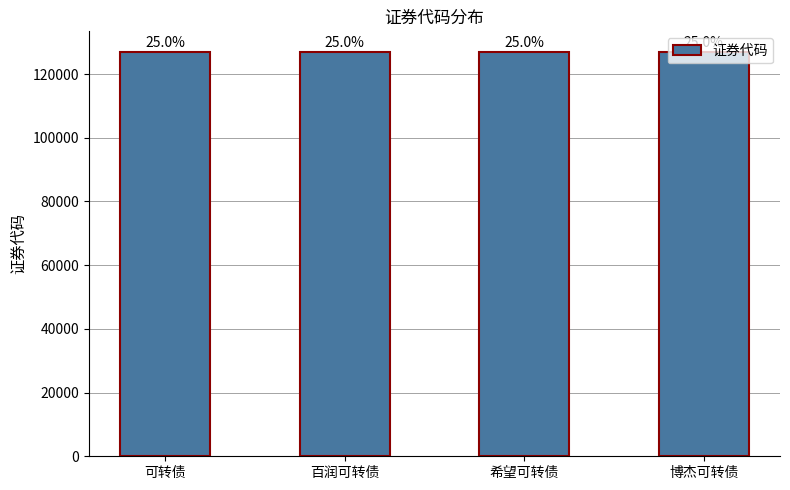

How many bars are there in total?

4